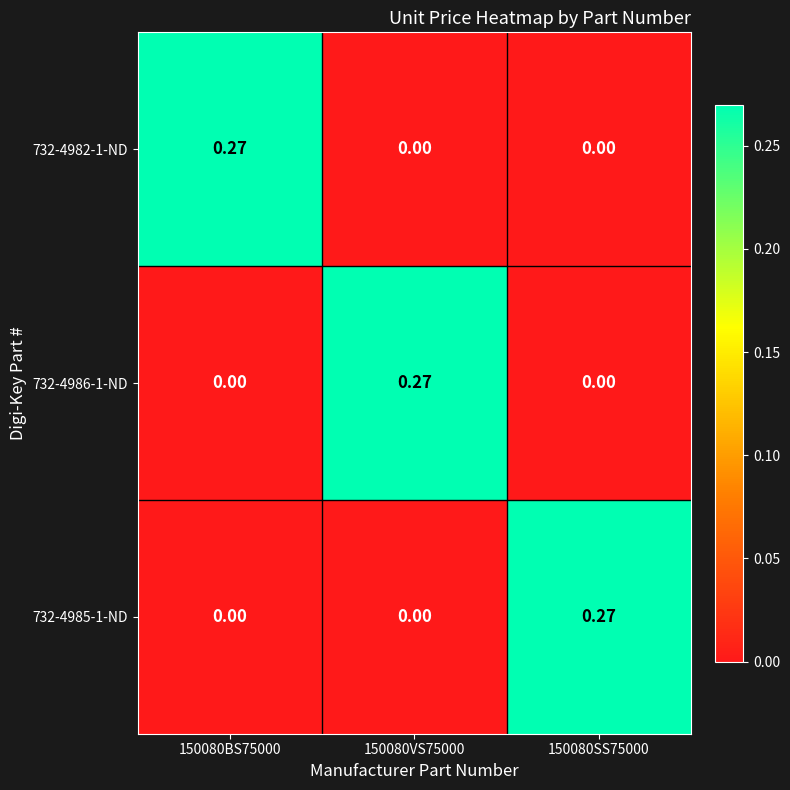

Is the value of 732-4985-1-ND at 150080SS75000 greater than the value of 732-4986-1-ND at 150080SS75000?

Yes